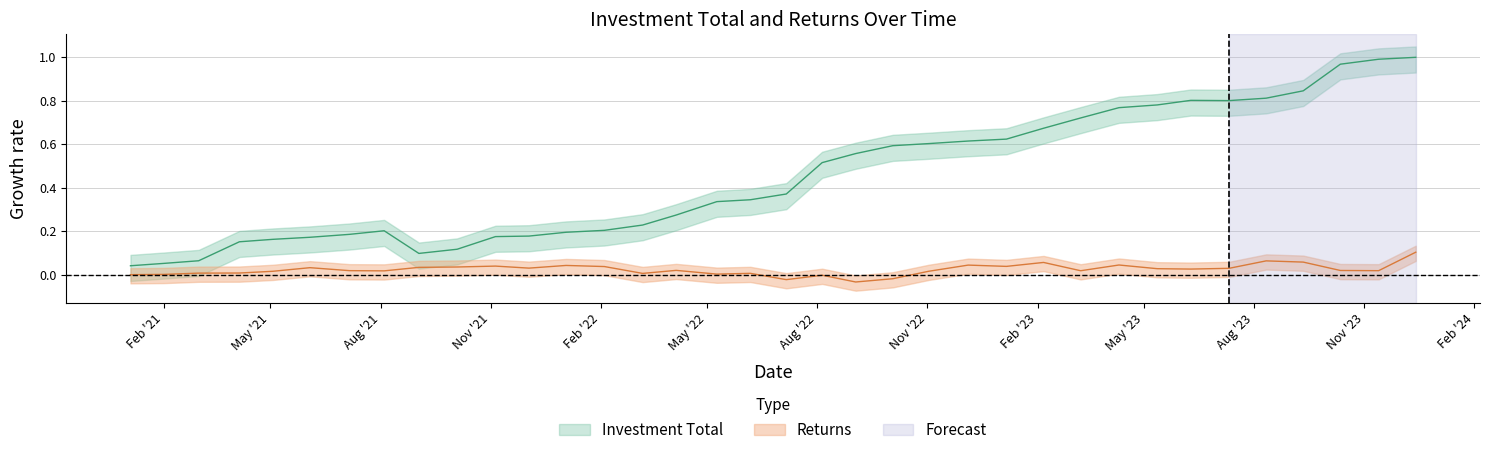

Which series has the largest total across all categories?

Investment Total